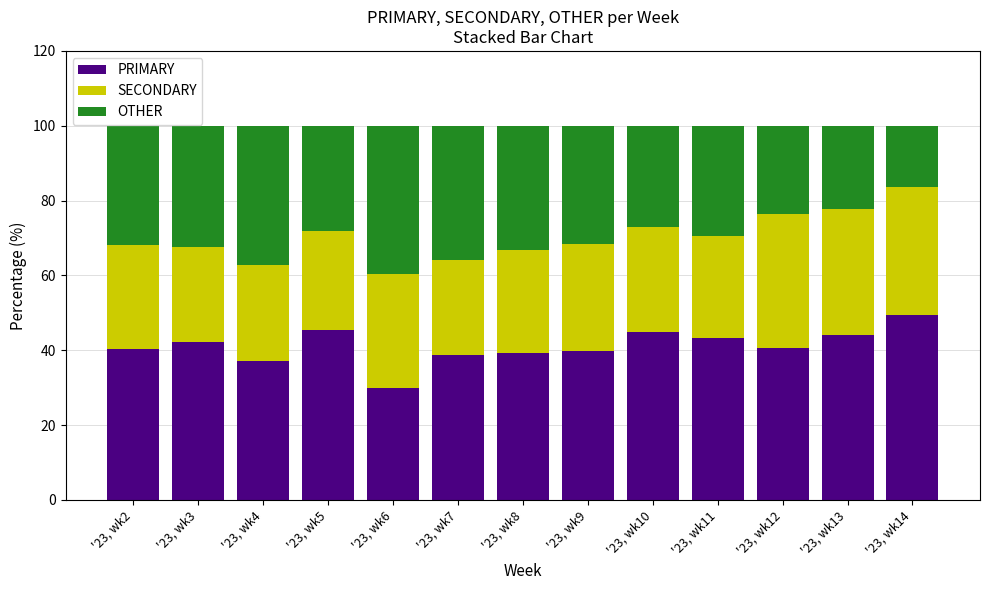

The value of PRIMARY at '23, wk13 is 13.4. True or false?

False